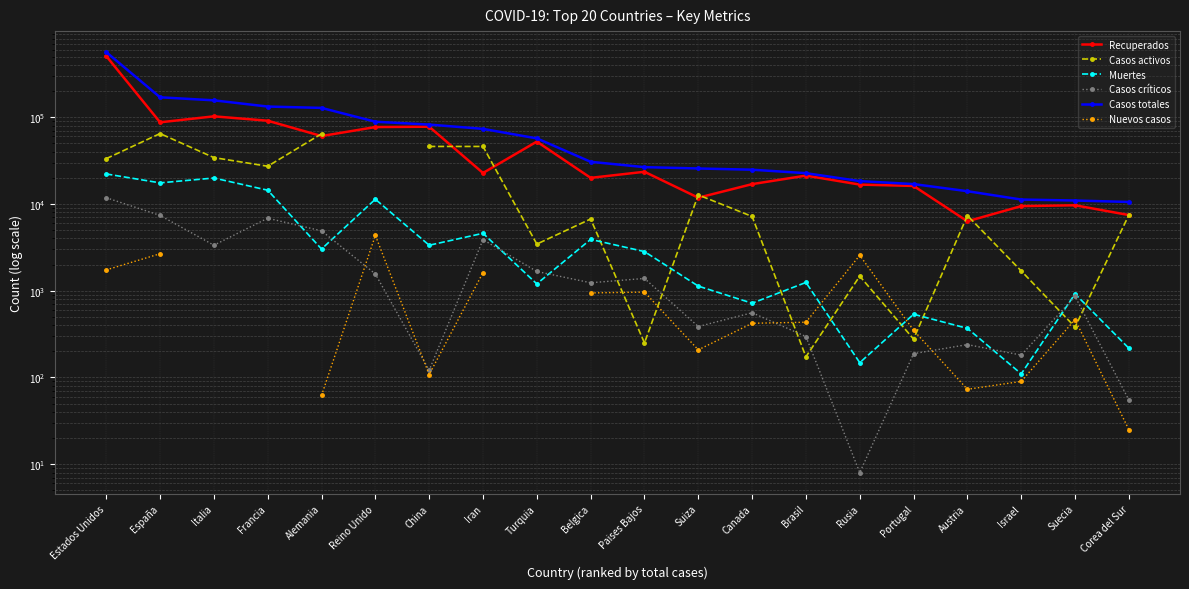

The value of Casos críticos at Turquia is 1665.0. True or false?

True